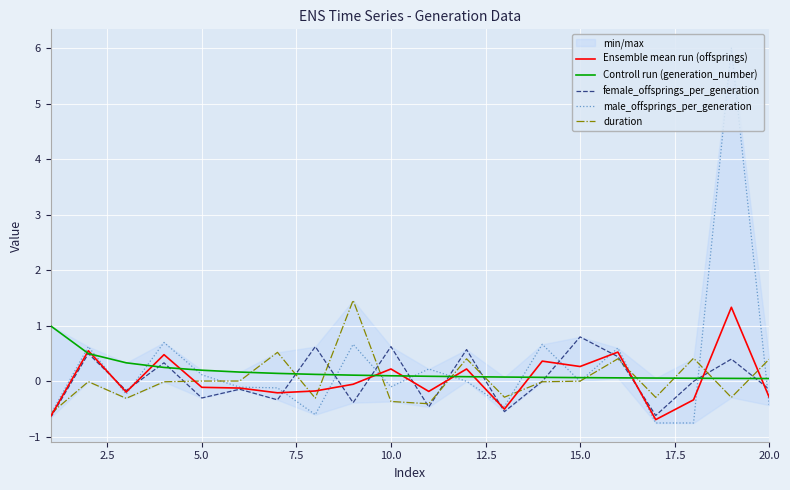

What is the minimum value for duration?

-0.6